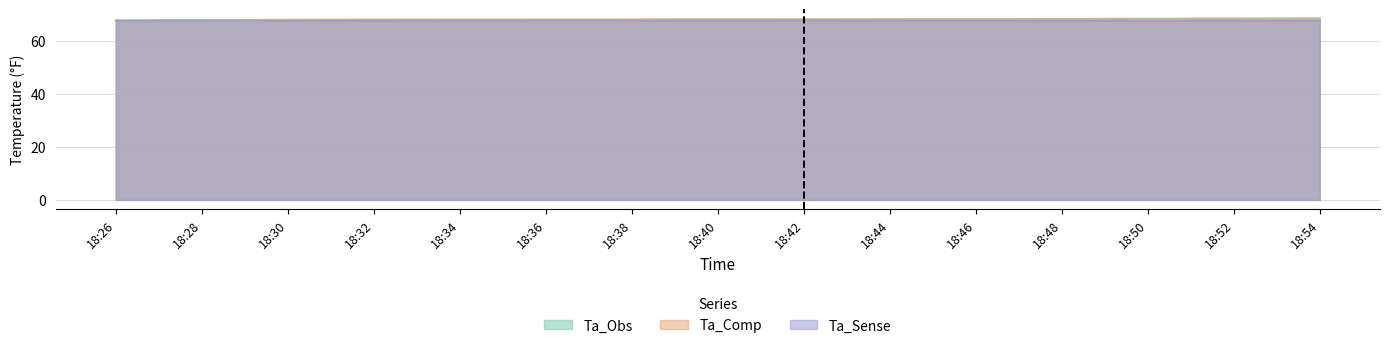

What is the spread (max minus min) of values at 18:36?

0.5